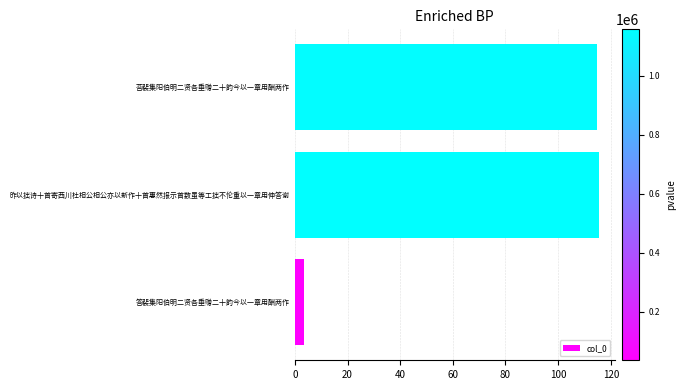

What is the difference between the maximum and minimum values?

112.0